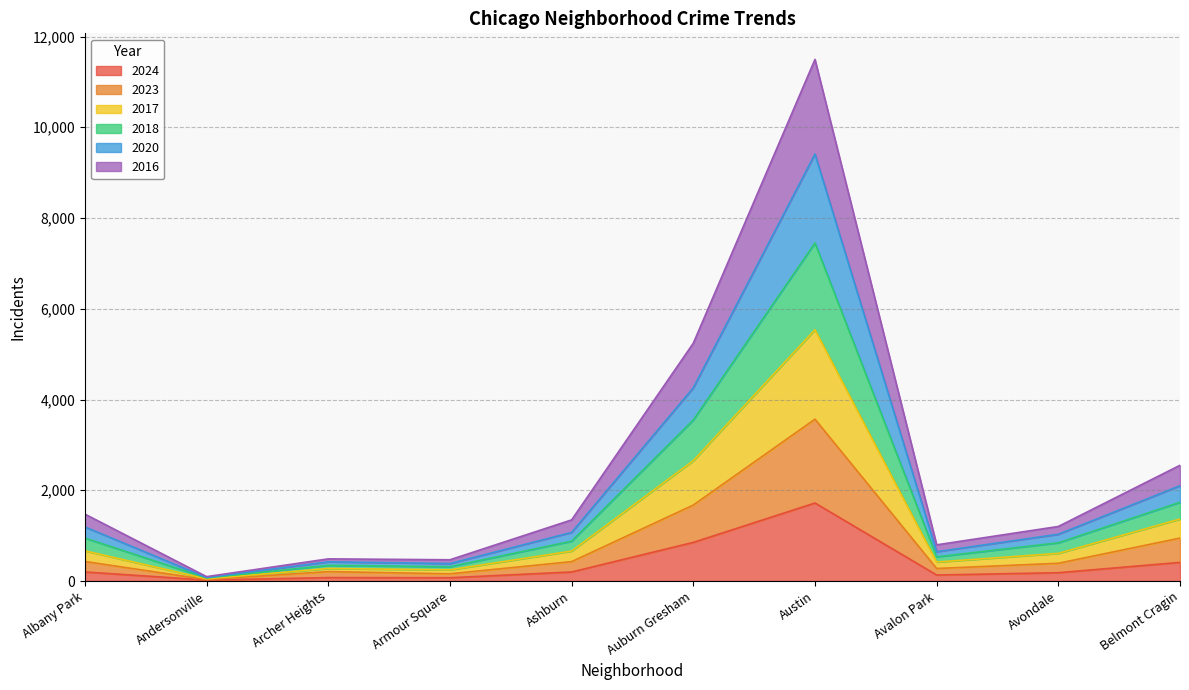

Does the chart display data point markers on the line(s)?

No